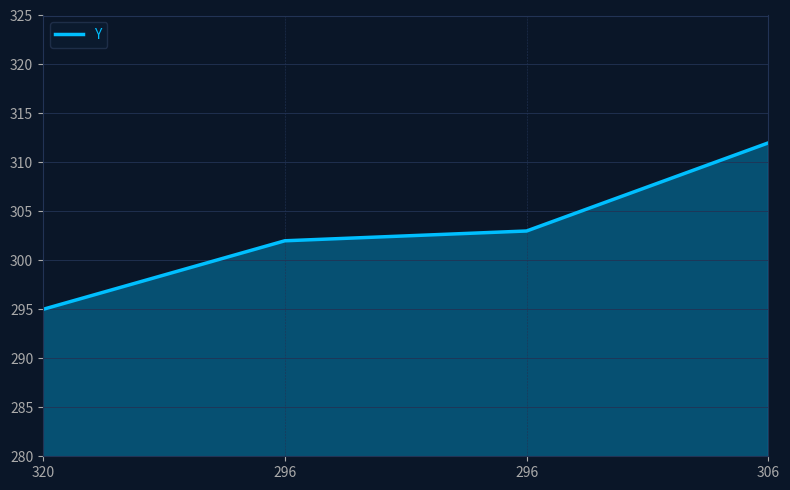

Reading right to left, transcribe all the data shown in this chart.

306=312	296=303	296=302	320=295